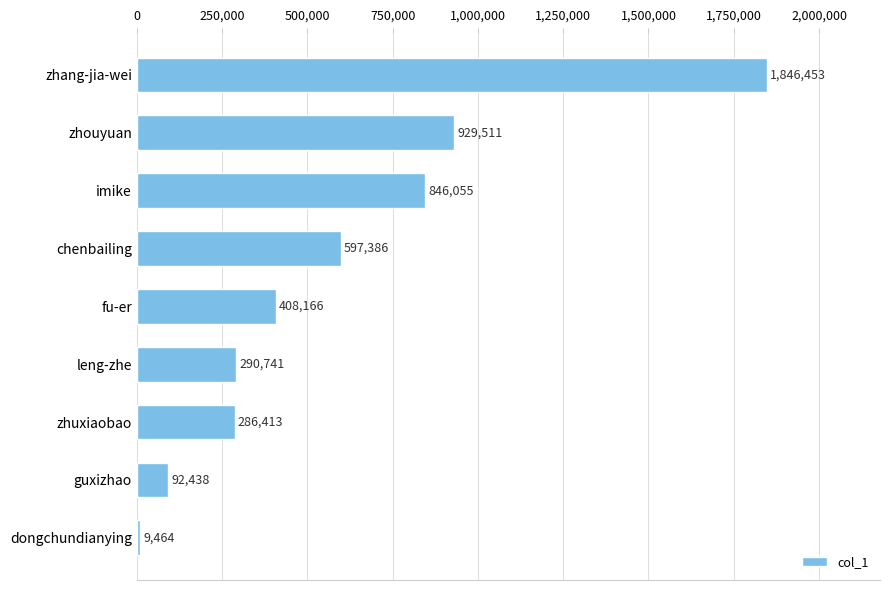

Is it true that the value at zhang-jia-wei is 2961243?

False